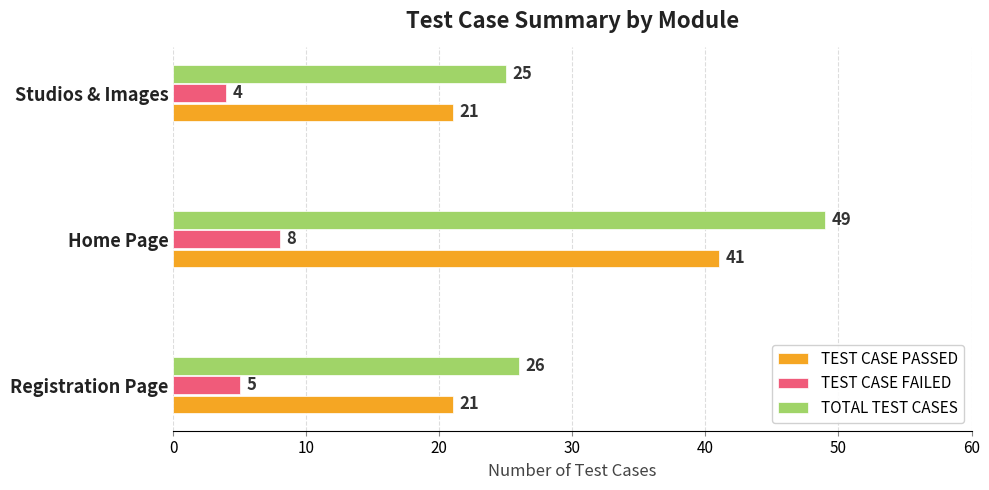

Rank the categories by TEST CASE FAILED value from lowest to highest.

Studios & Images, Registration Page, Home Page